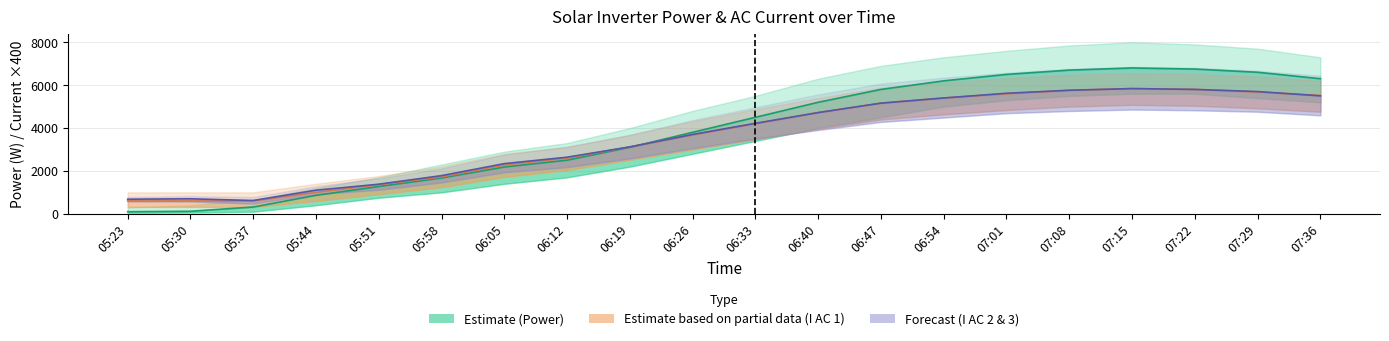

At how many categories does at least one series exceed 1828?

14